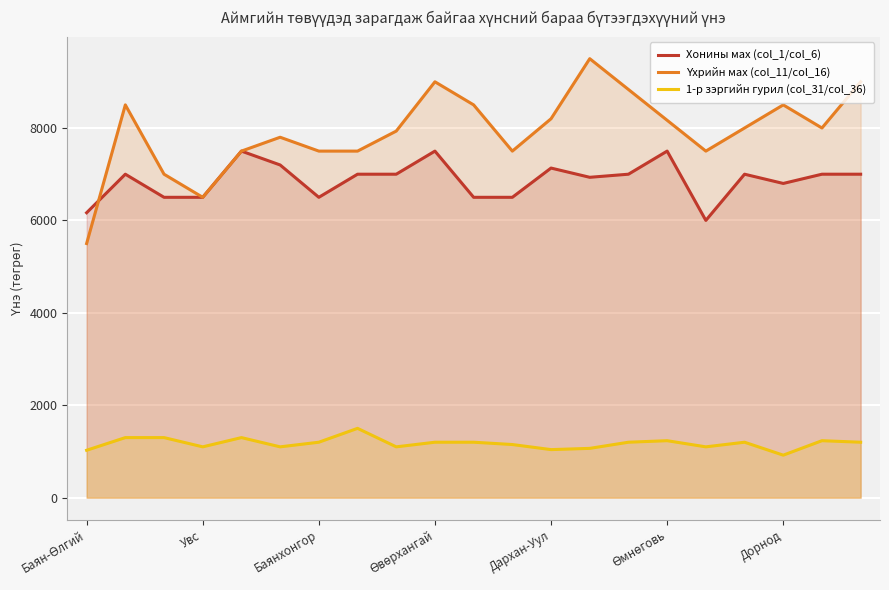

At which label is 1-р зэргийн гурил (col_31/col_36) closest to 1210?

Баянхонгор